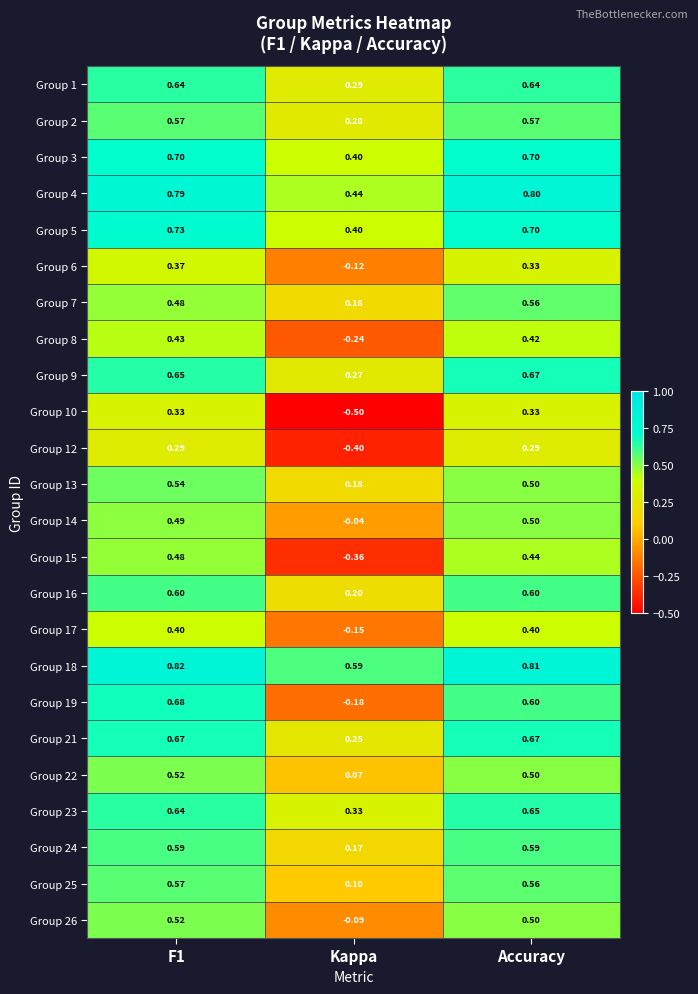

What is the greatest value displayed?

0.8